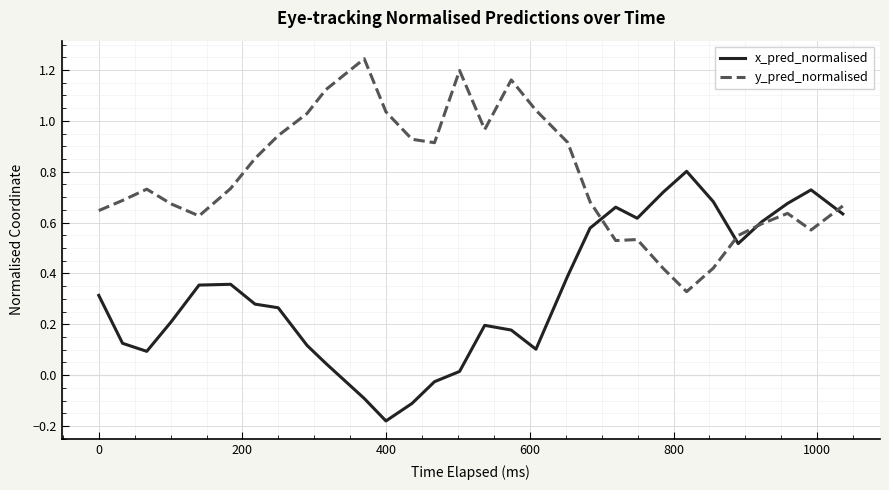

True or false: y_pred_normalised has more than 0 interior local peaks.

True